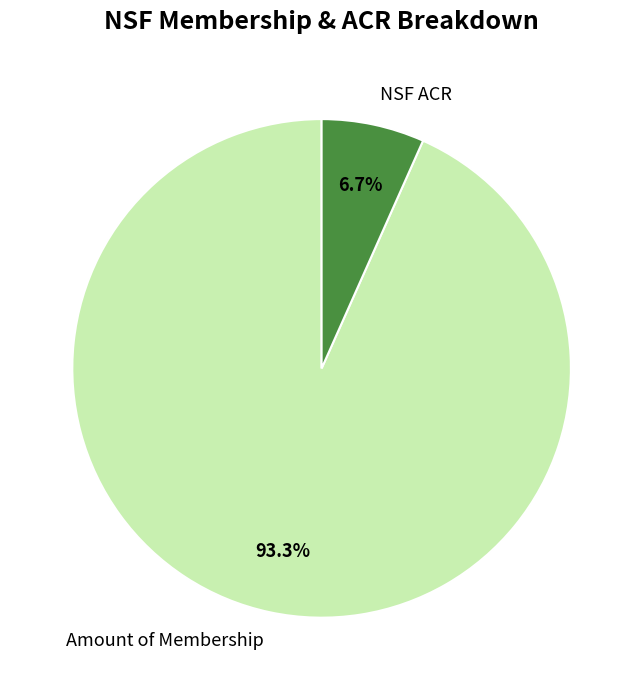

Between Amount of Membership and NSF ACR, which is larger?

Amount of Membership